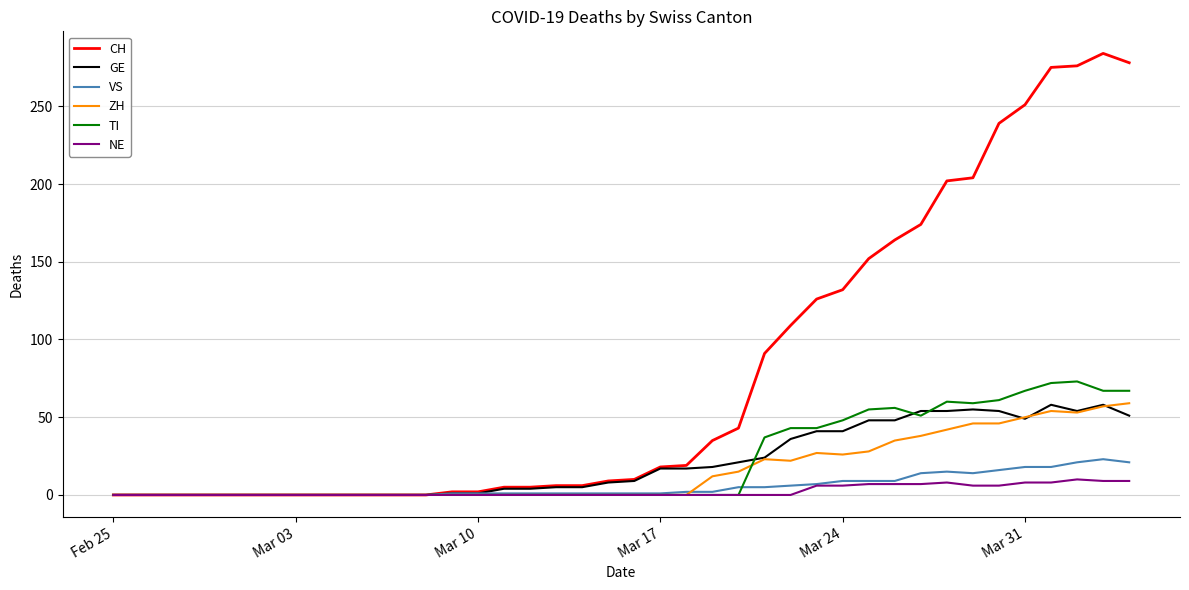

Which series has the widest spread of values?

CH